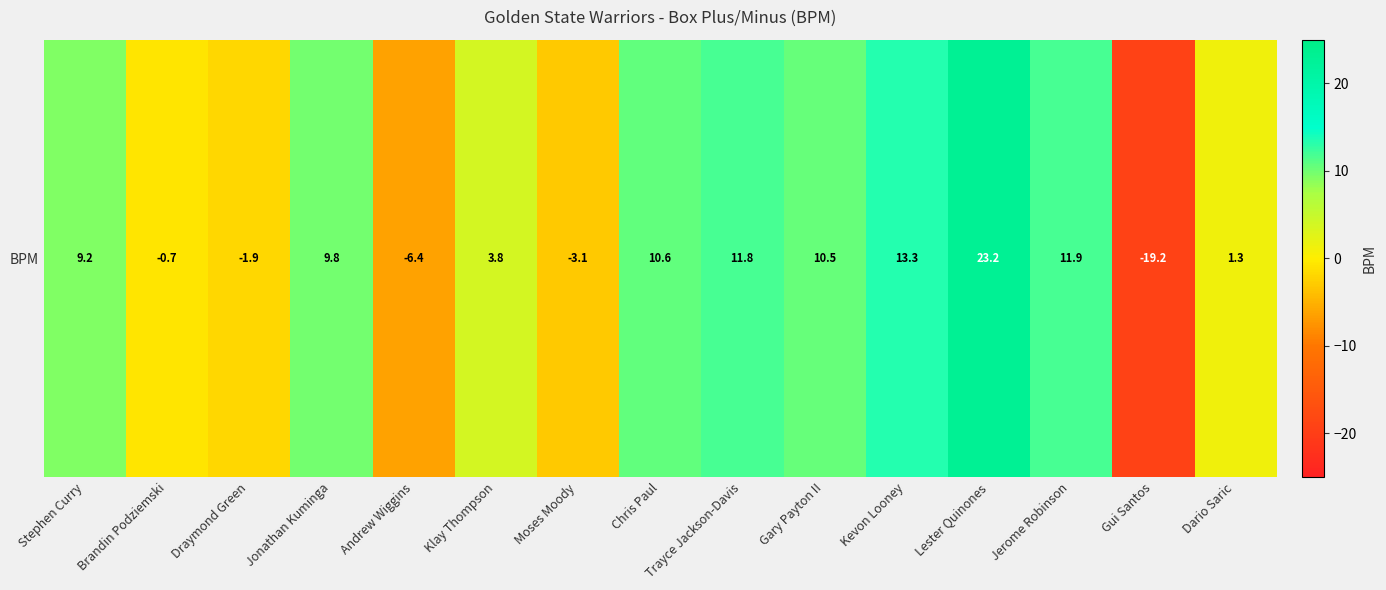

Between Moses Moody and Stephen Curry, which is larger?

Stephen Curry